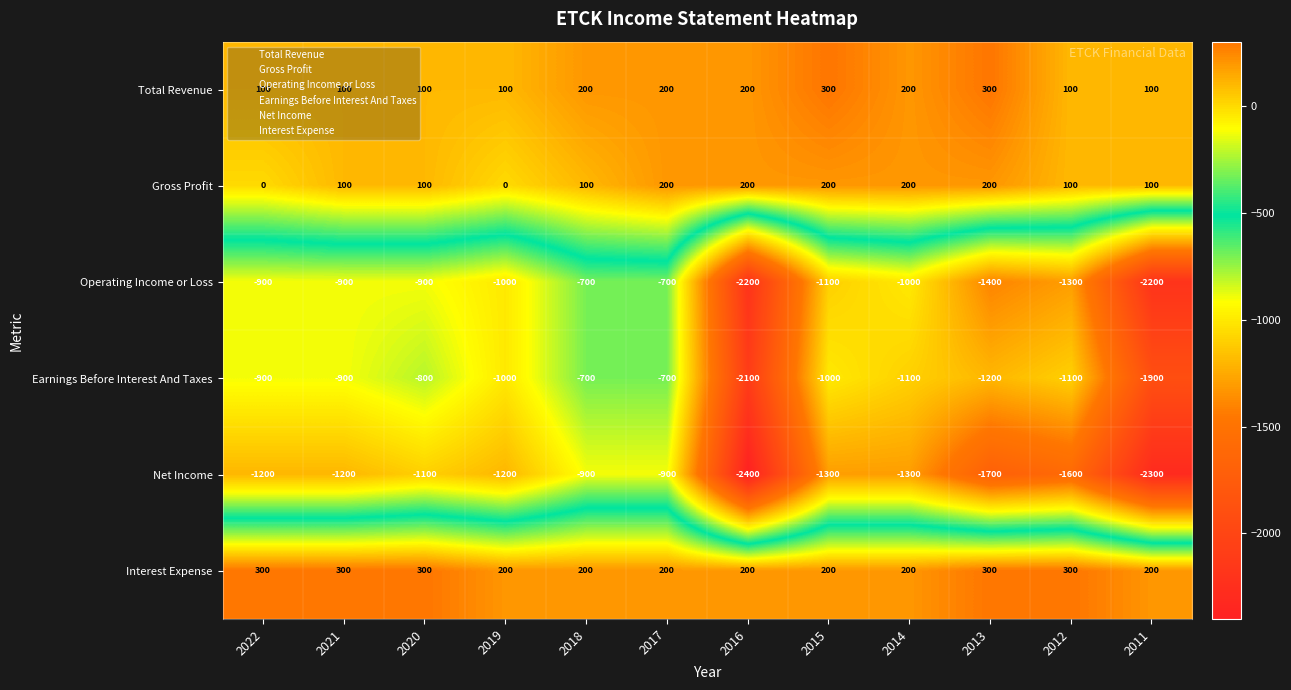

What is the minimum value shown in the chart?

-2400